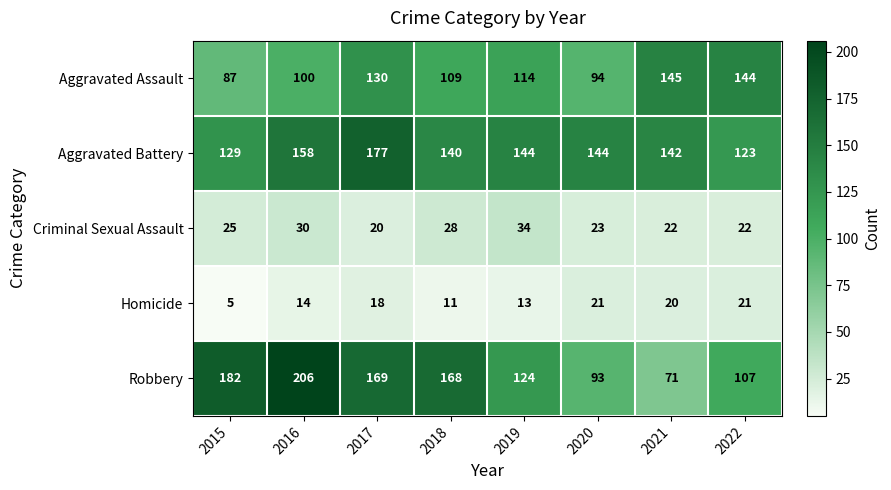

Which category has the highest value across all series?

2016